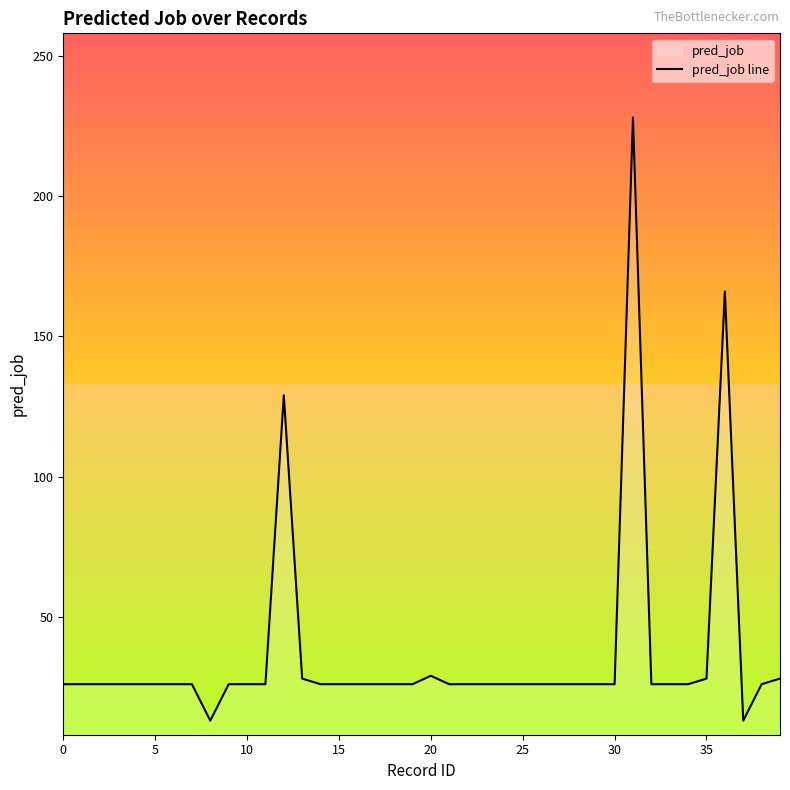

The value at 14 is 26. True or false?

True